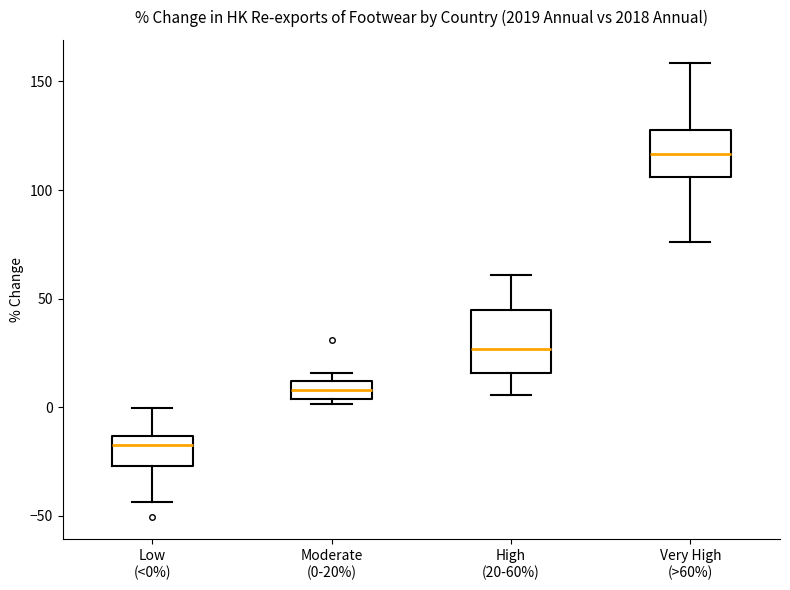

Which box has the highest median line?

Very High (>60%)